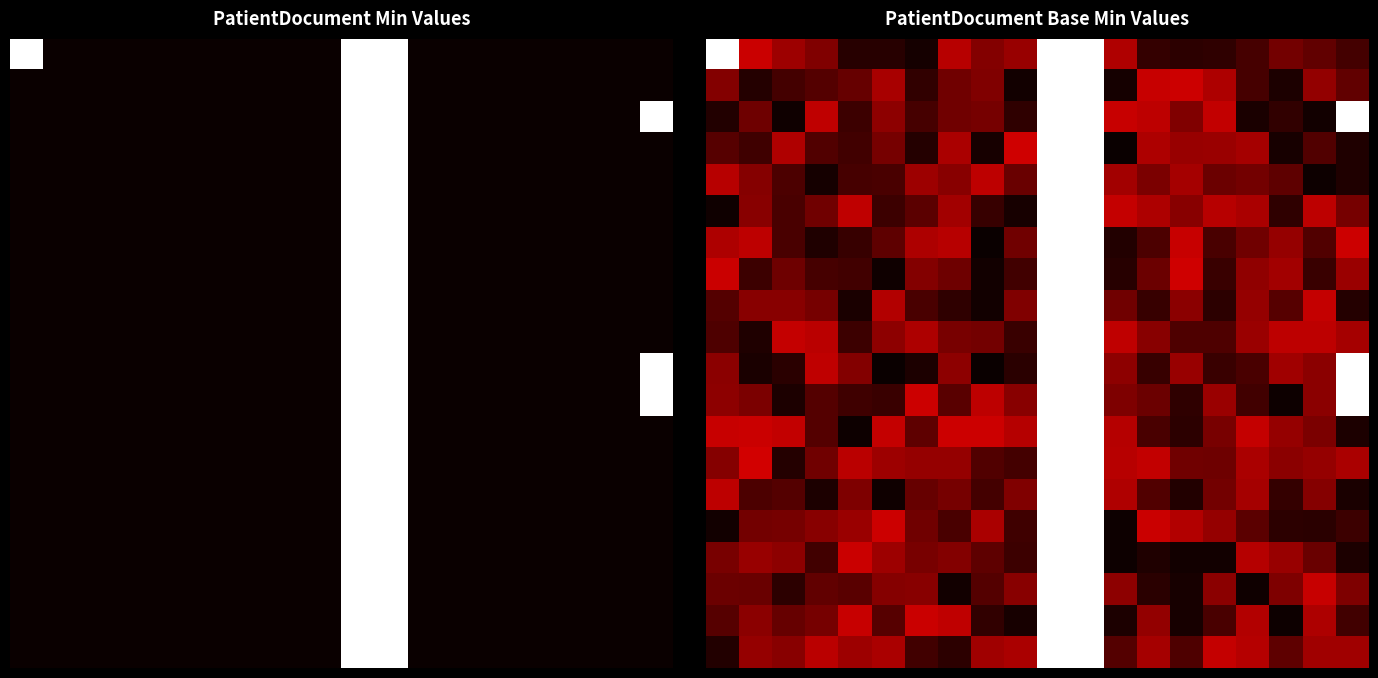

What is the maximum value shown in the chart?

1.0